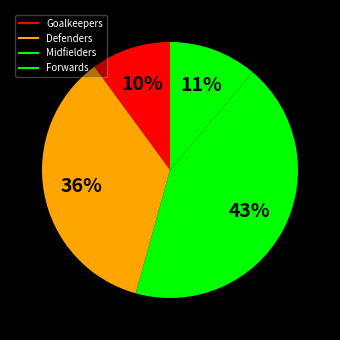

How many segments does this pie chart have?

4